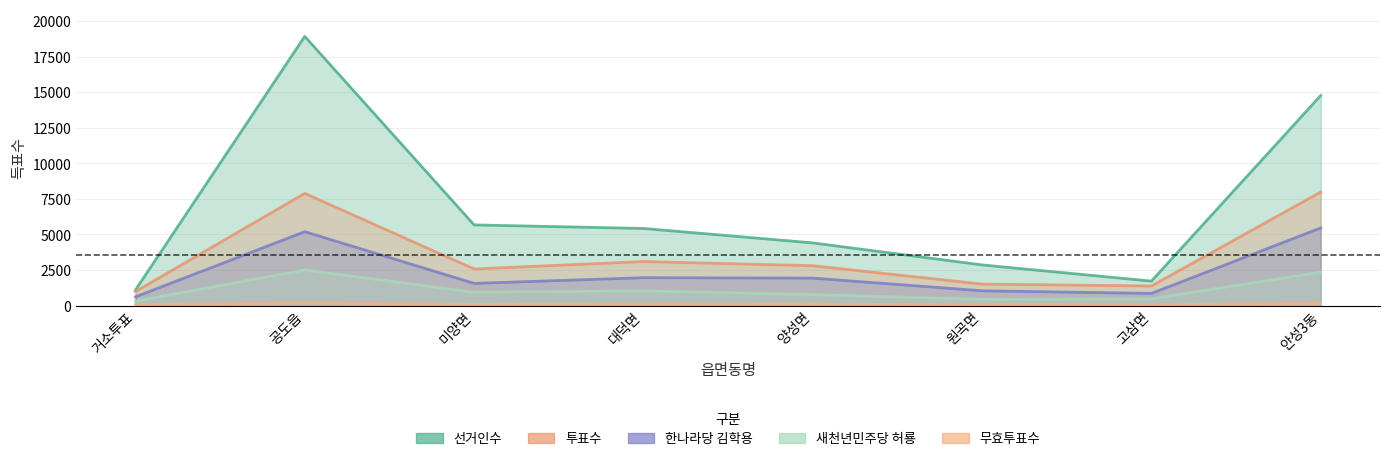

How many interior local peaks does the 선거인수 series have?

1